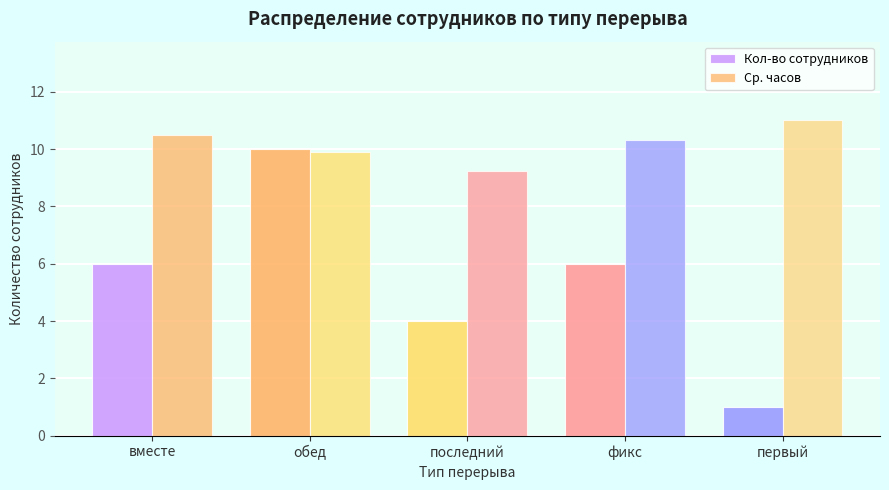

Are the bars grouped side by side (vs. stacked)?

Yes